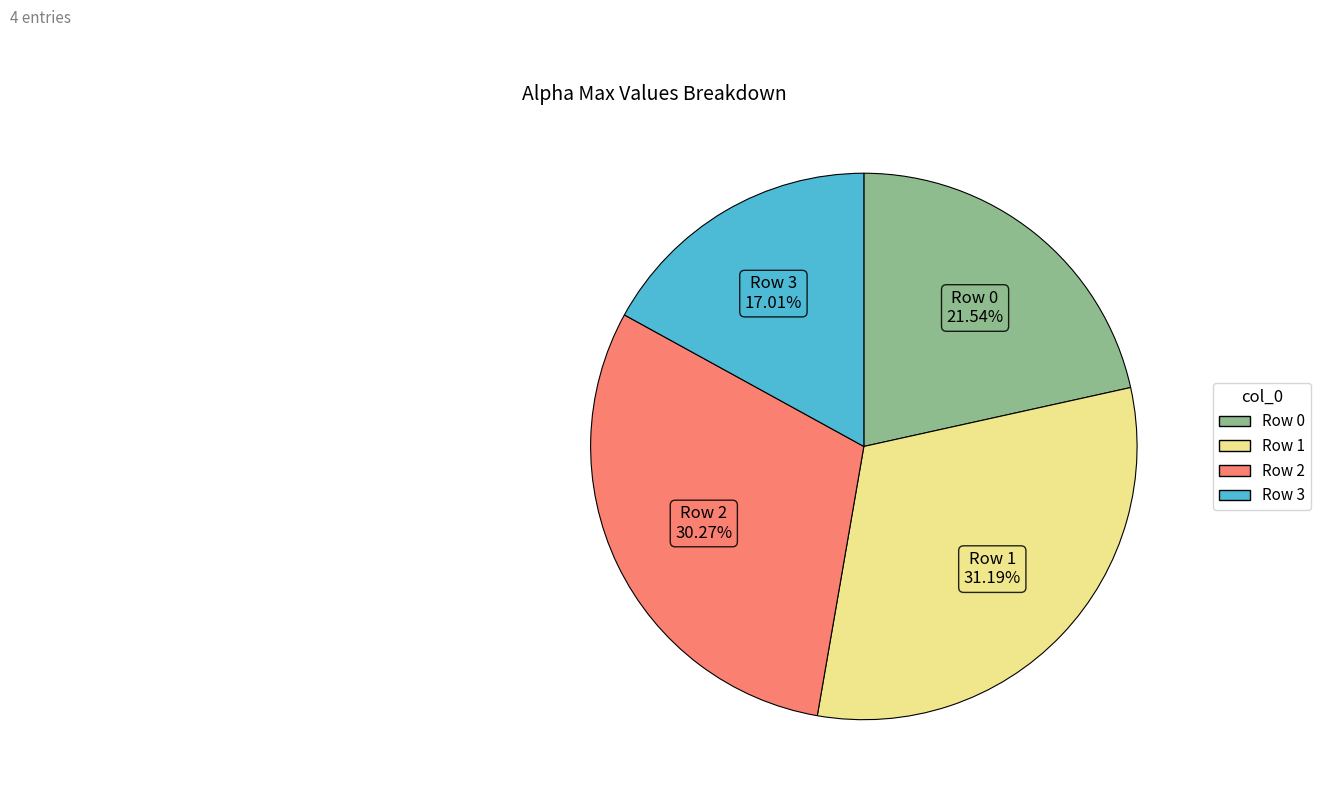

Combined, do Row 2 and Row 1 account for over 50%?

Yes